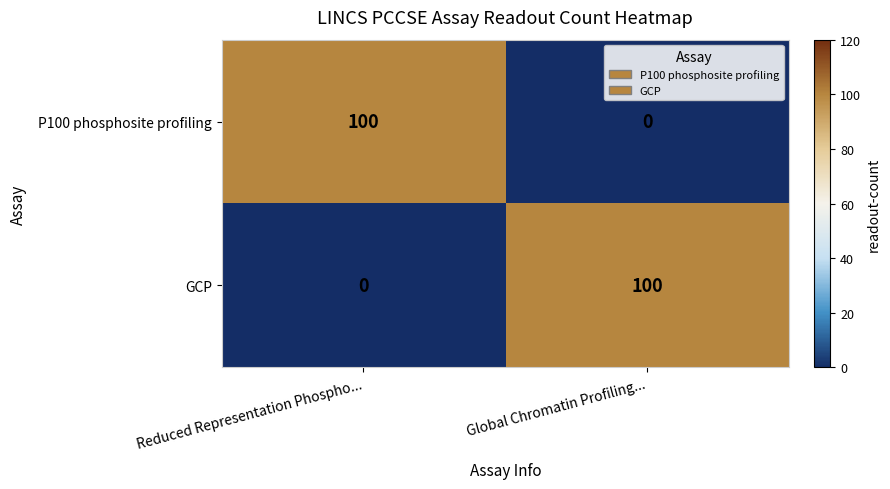

True or false: P100 phosphosite profiling has a value of 100 at Reduced Representation Phospho....

True